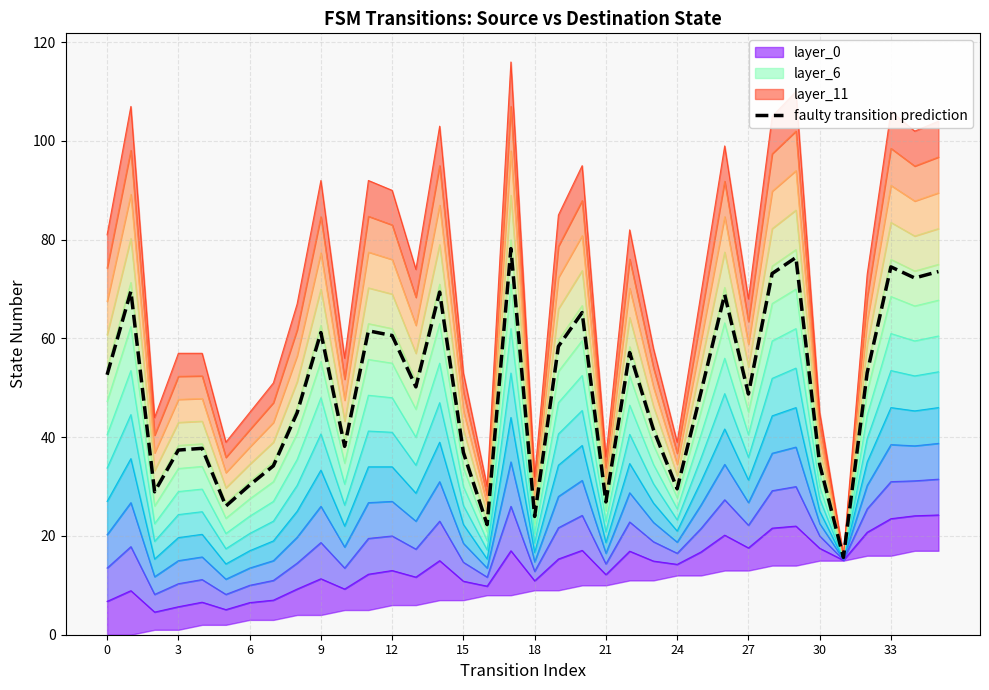

What is the maximum value for faulty transition prediction?

78.2